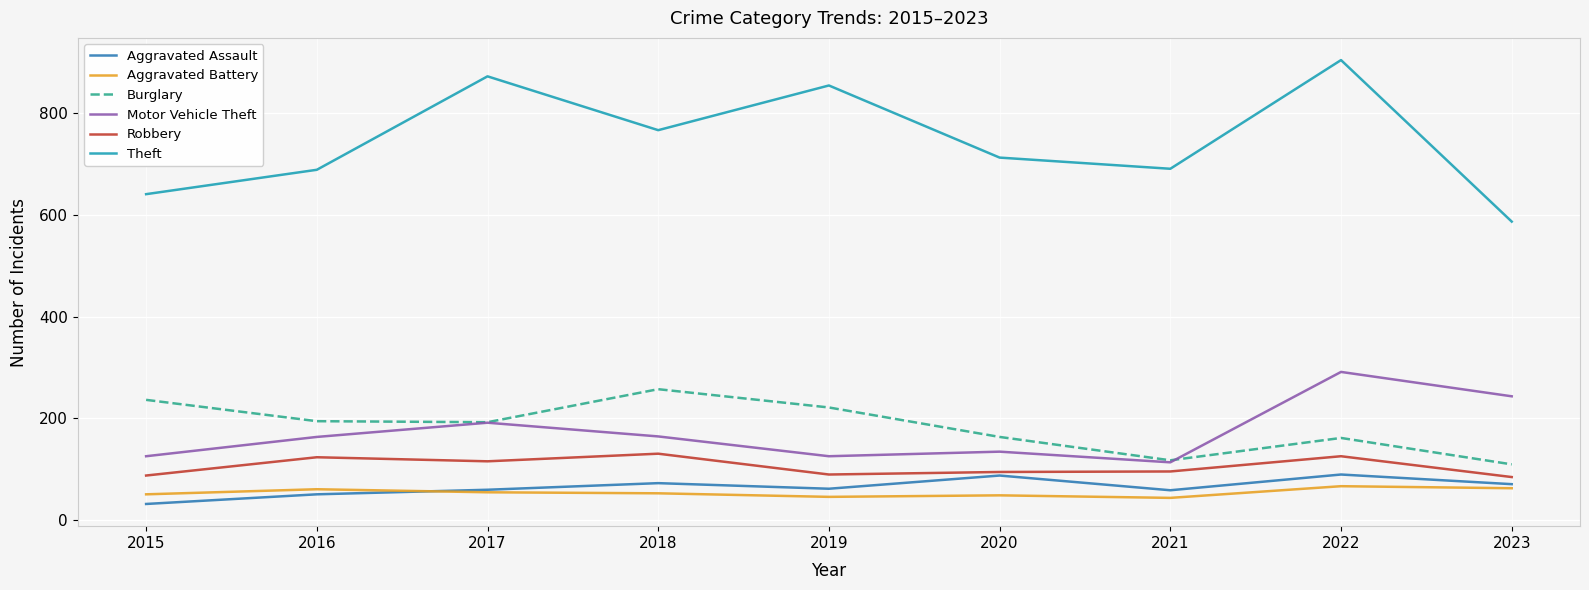

True or false: Aggravated Assault and Motor Vehicle Theft cross at least once.

False